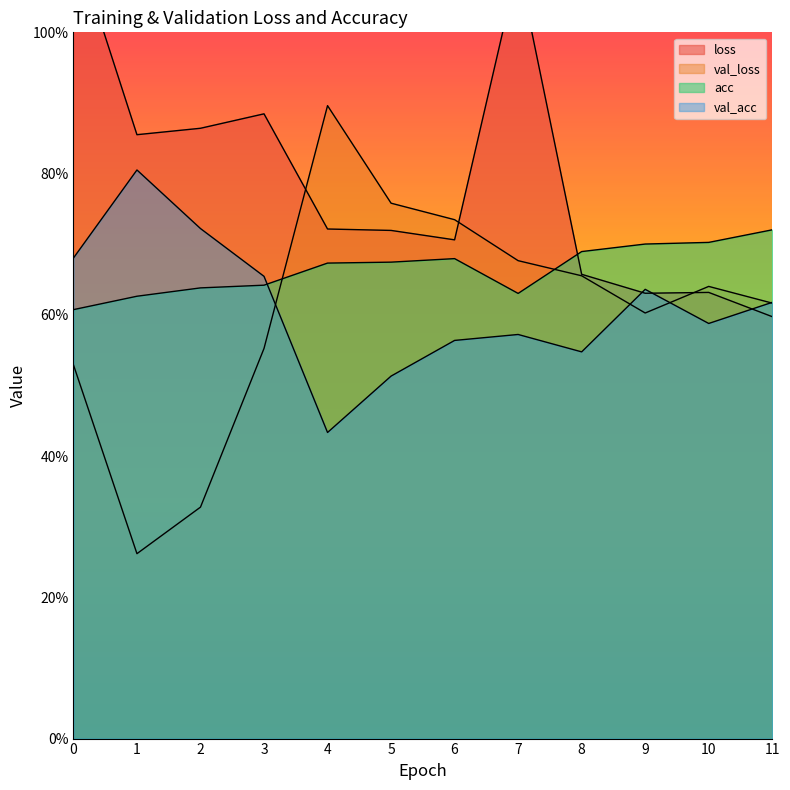

What is the difference between the highest and lowest values at 7?

0.5